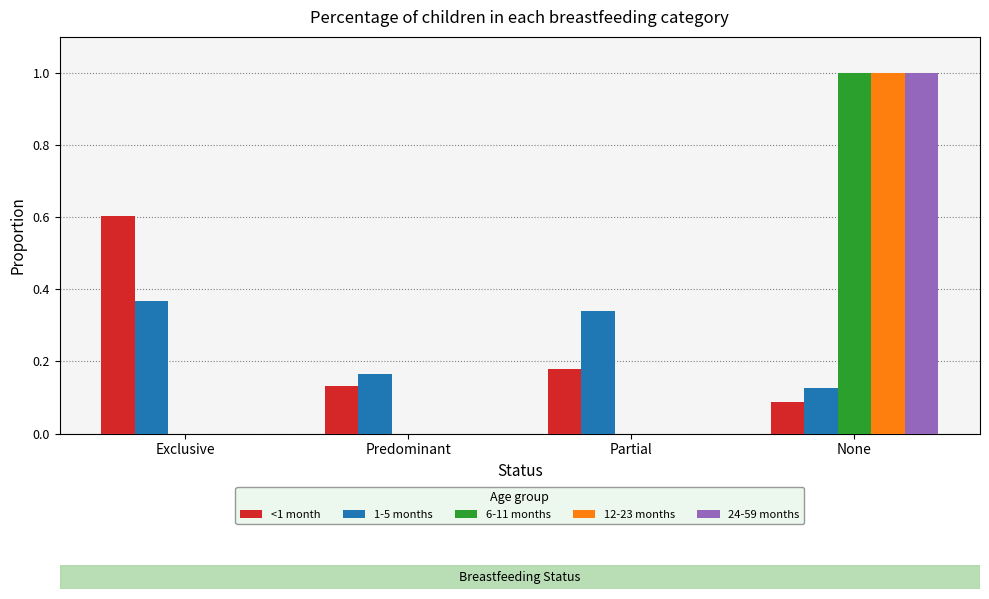

Which category has the highest value in the <1 month series?

Exclusive